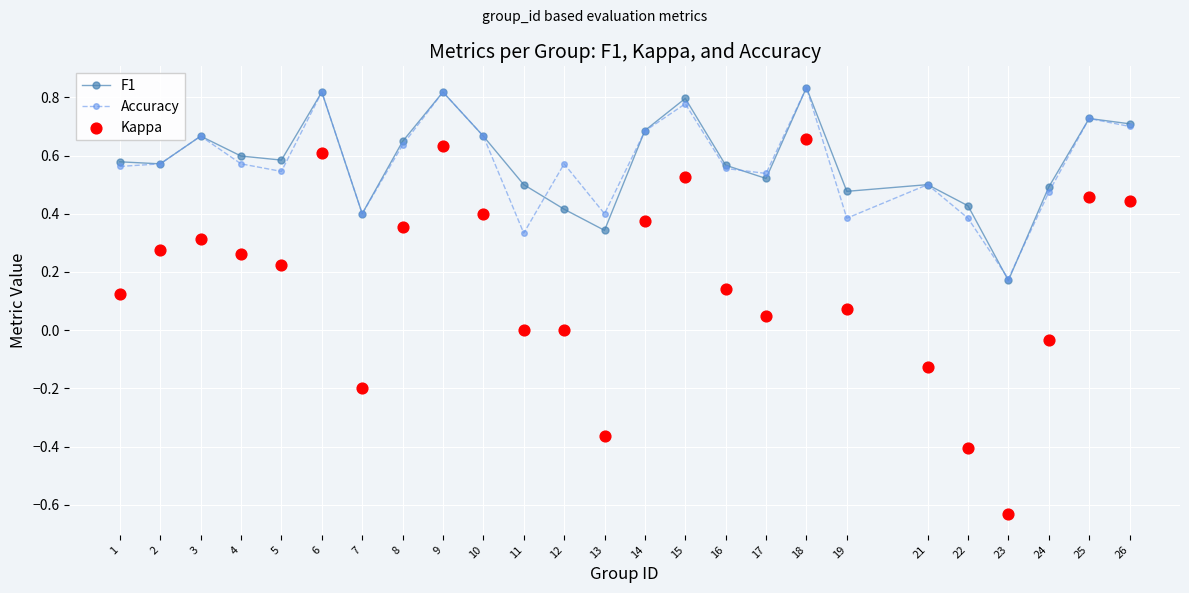

What is the total value across all series at 26?

1.9